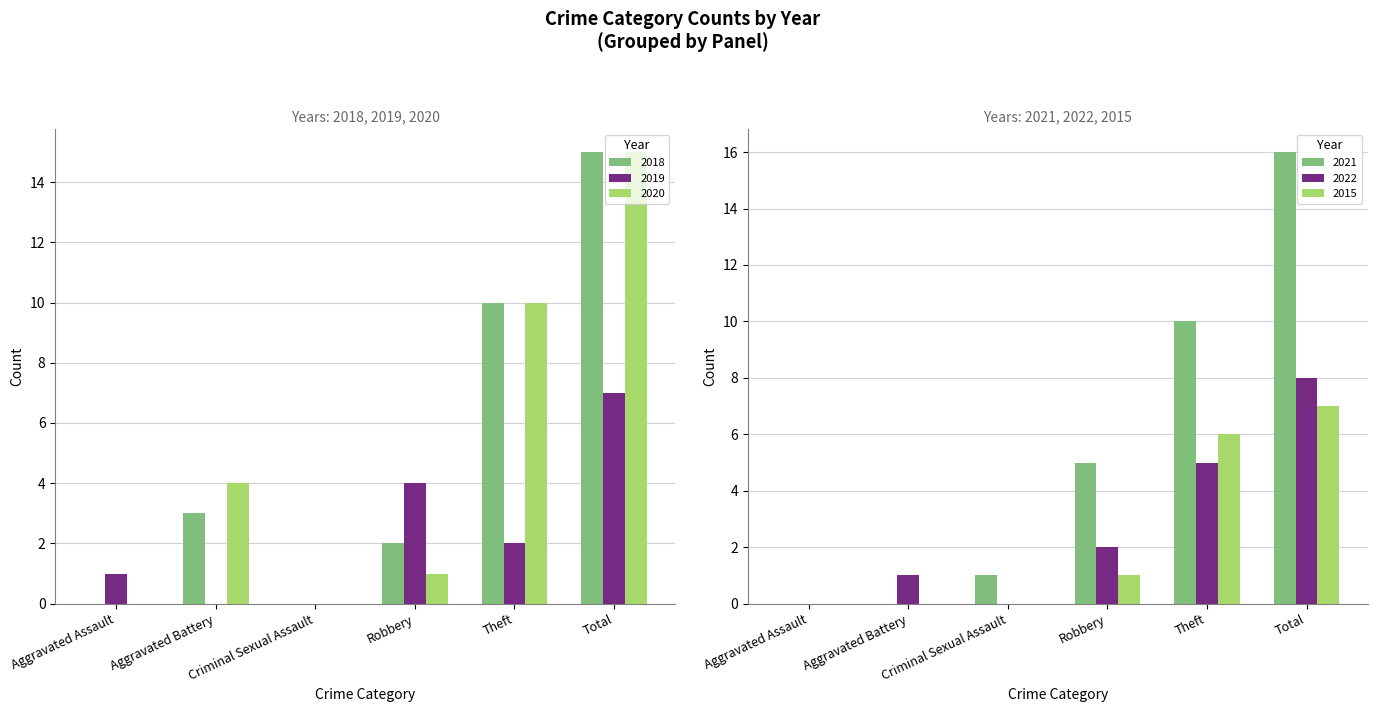

What are all the series names shown in the legend?

2018, 2019, 2020, 2021, 2022, 2015